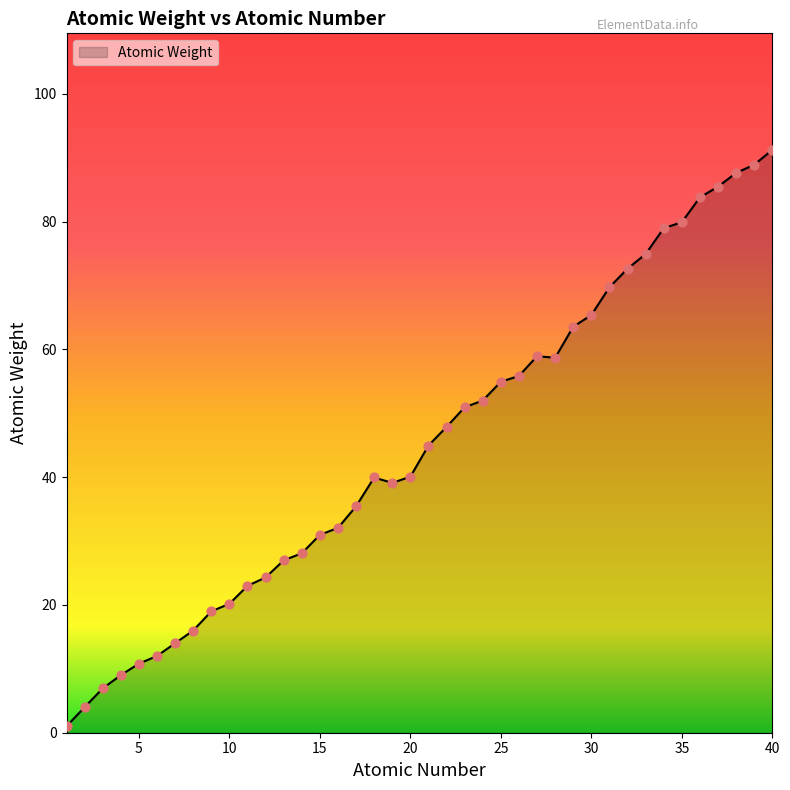

What is the difference between the maximum and minimum values?

90.2